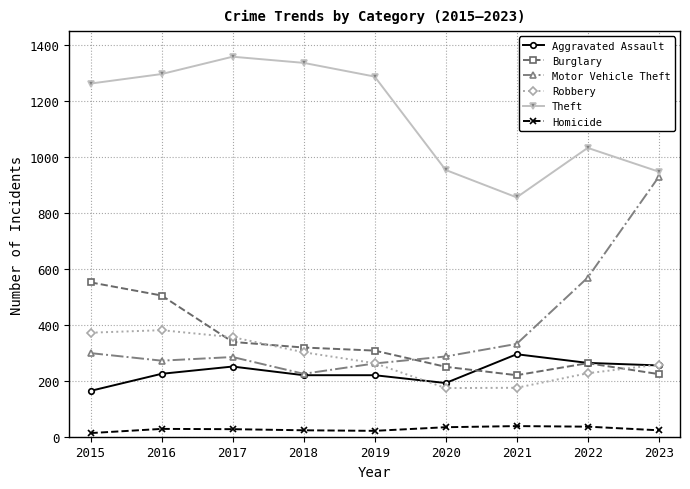

What is the maximum value shown in the chart?

1359